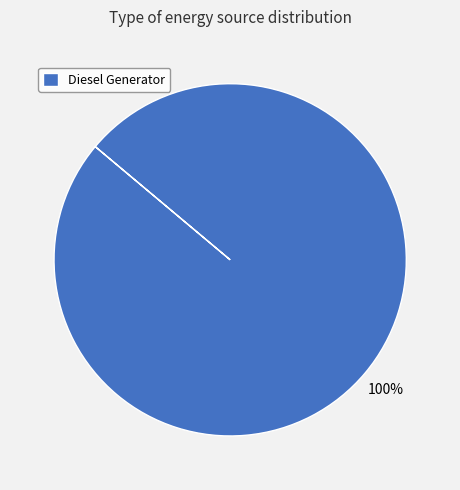

What is the majority slice?

Diesel Generator